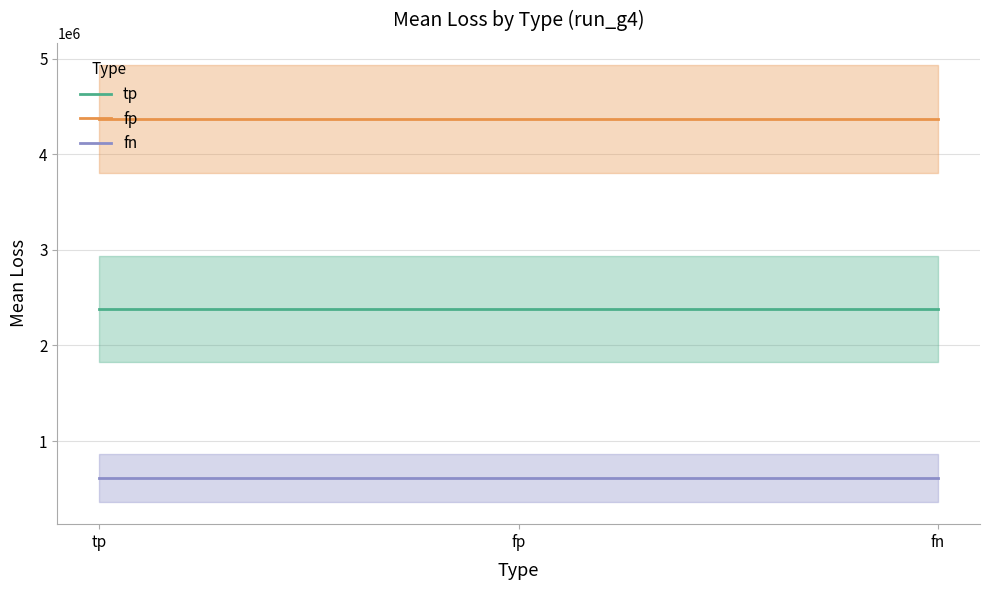

At which category is the sum across all series the highest?

tp